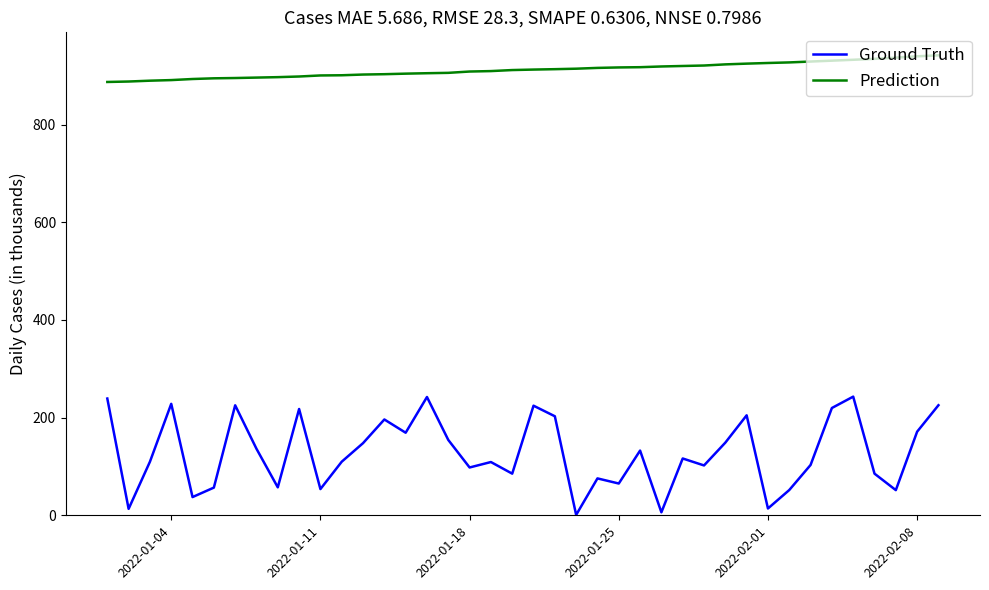

Does the chart have visible grid lines?

No